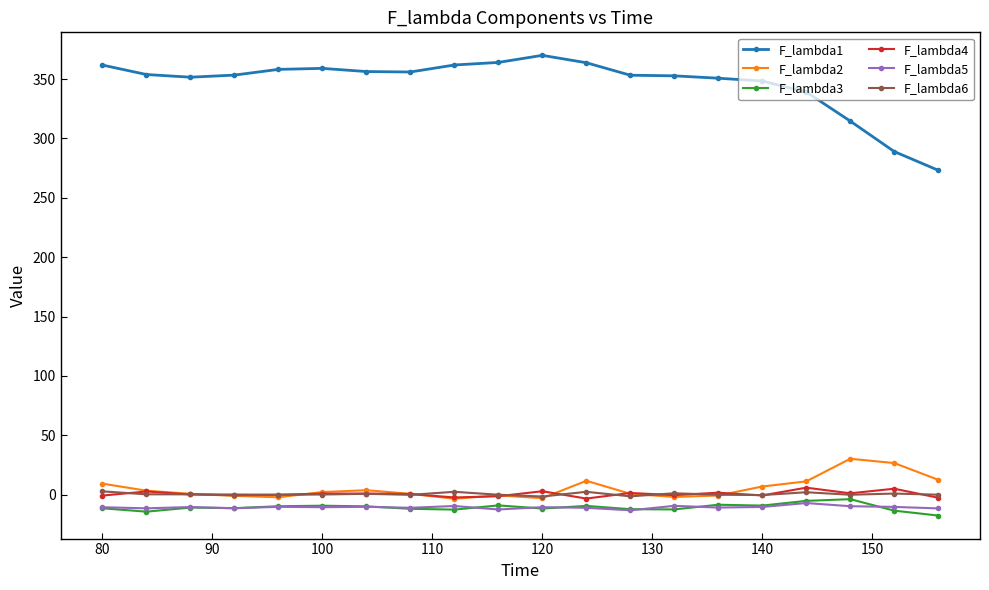

What is the sum of all F_lambda6 values?

8.5